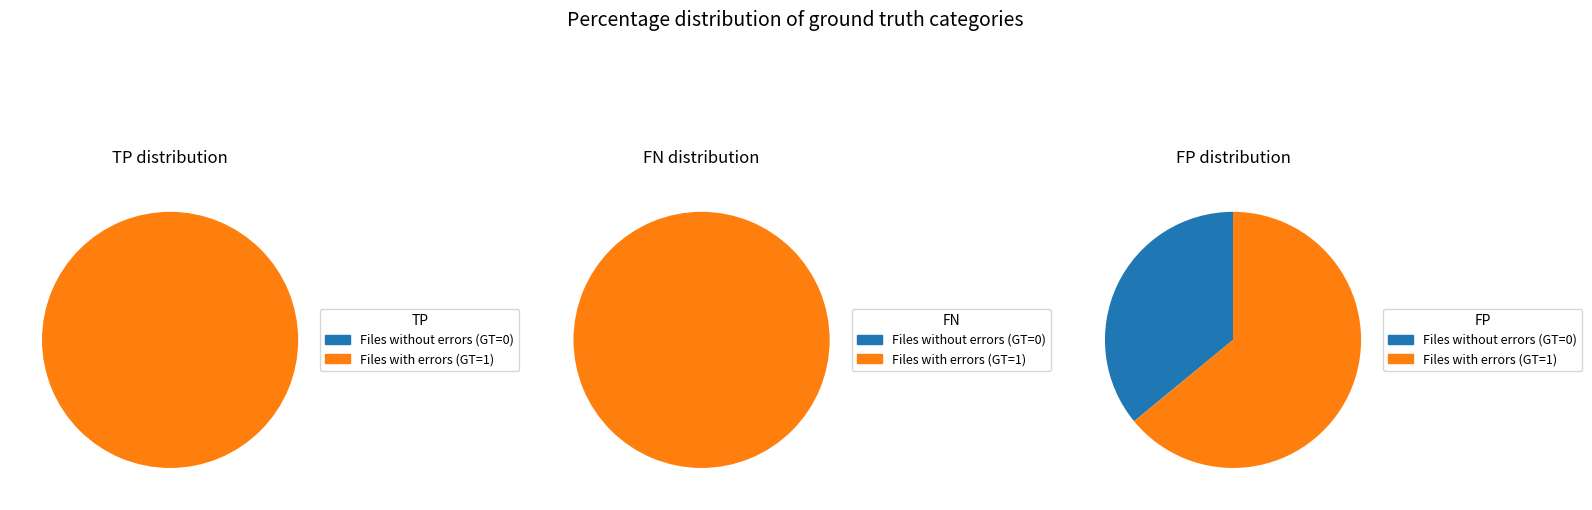

True or false: 1 accounts for 99% of the total.

False